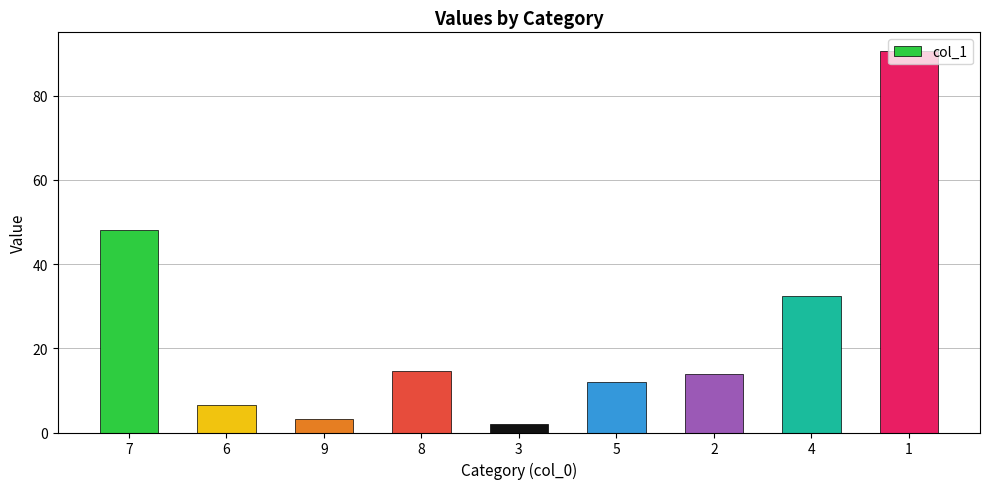

What is the change in value from 9 to 3?

-1.1